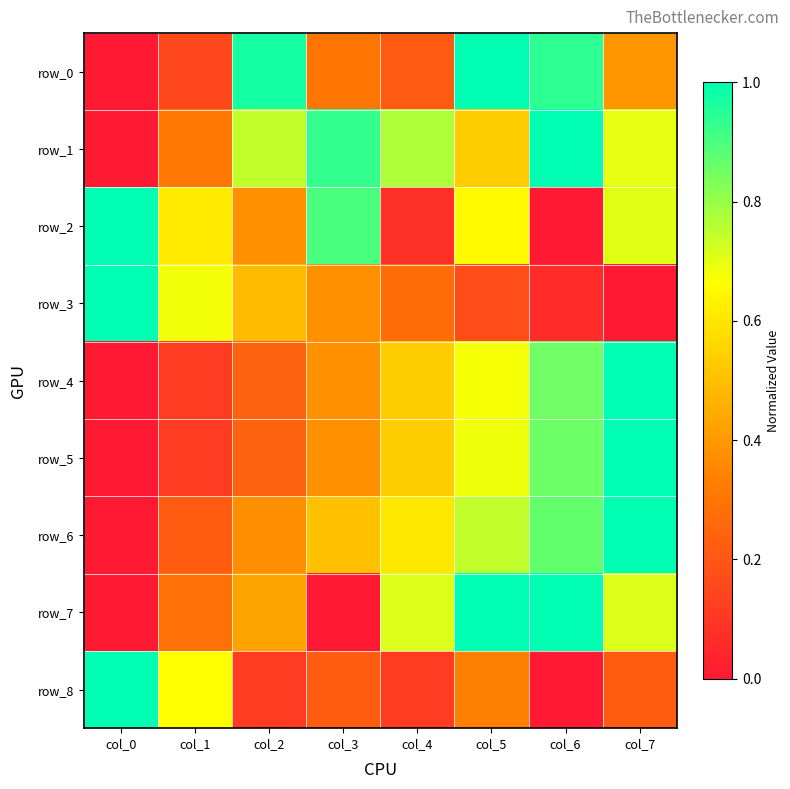

Which series has the largest total across all categories?

row_1